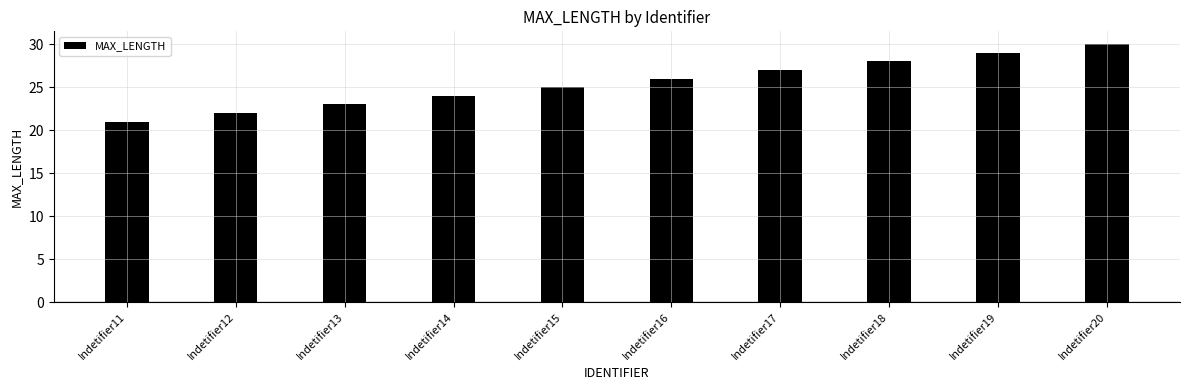

Does the chart contain stacked bars?

No